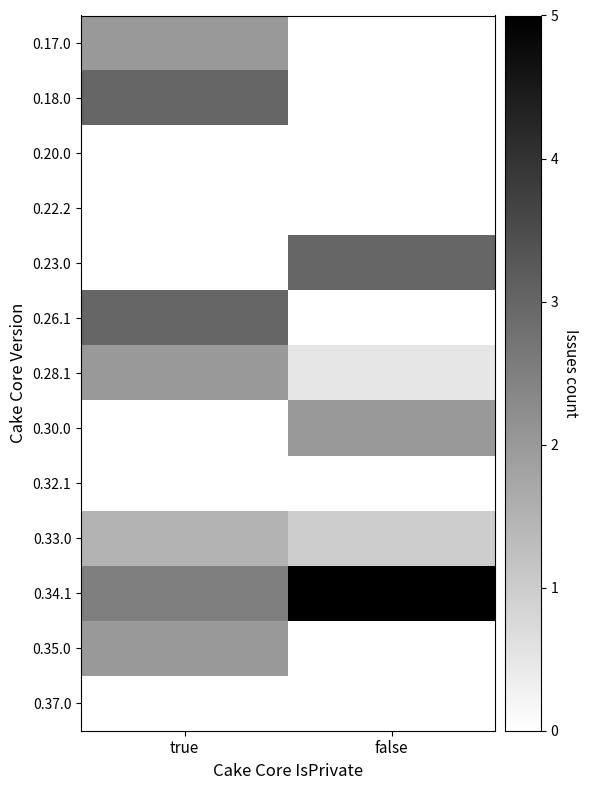

Reading left to right, what are all the values shown in this chart?

0.17.0: true=2.0	false=0.0
0.18.0: true=3.0	false=0.0
0.20.0: true=0.0	false=0.0
0.22.2: true=0.0	false=0.0
0.23.0: true=0.0	false=3.0
0.26.1: true=3.0	false=0.0
0.28.1: true=2.0	false=0.5
0.30.0: true=0.0	false=2.0
0.32.1: true=0.0	false=0.0
0.33.0: true=1.5	false=1.0
0.34.1: true=2.5	false=5.0
0.35.0: true=2.0	false=0.0
0.37.0: true=0.0	false=0.0